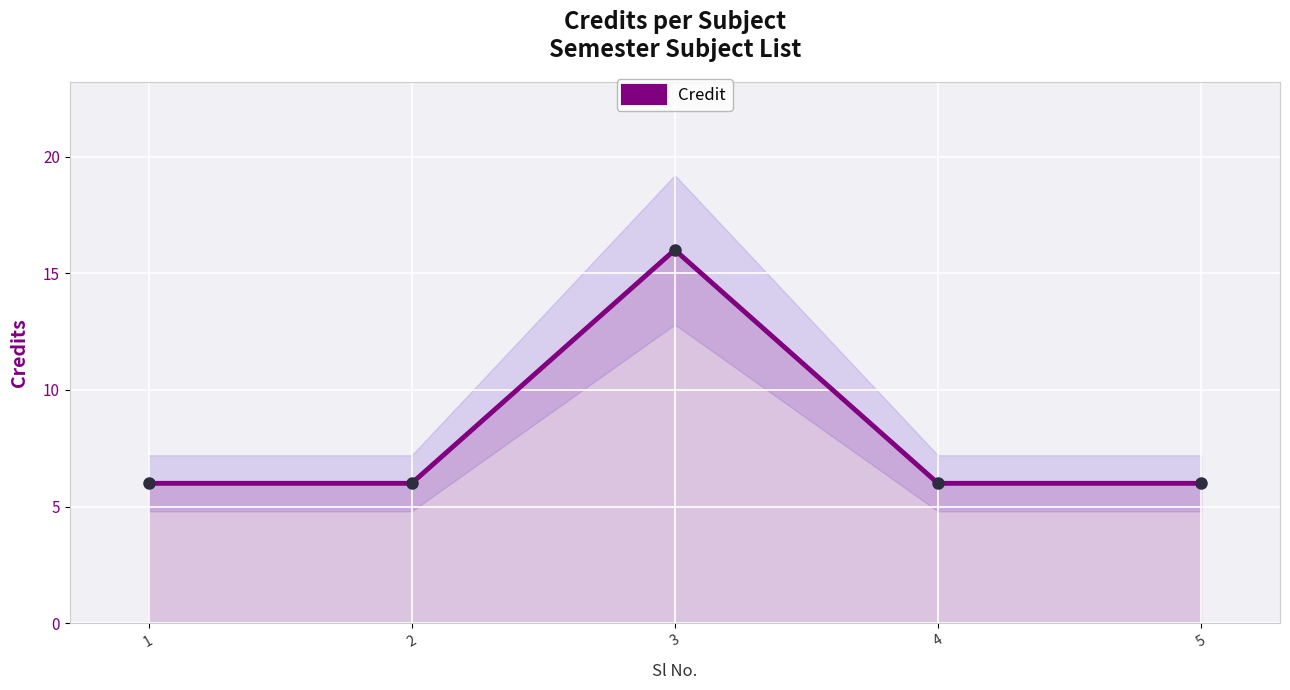

Count the number of data series in this chart.

1